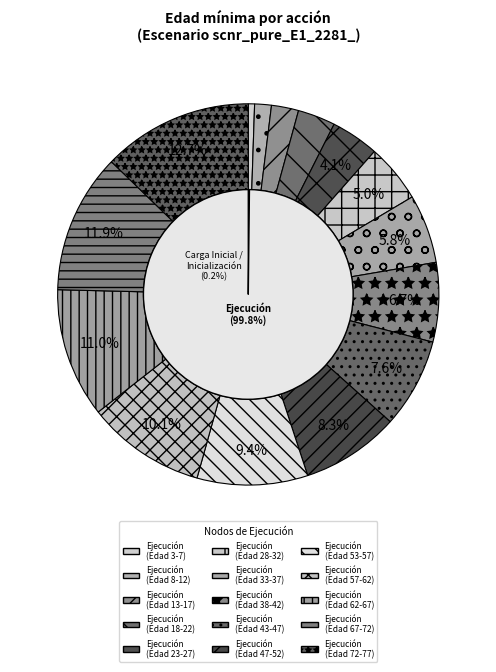

To the nearest percent, what is the average slice percentage?

6%